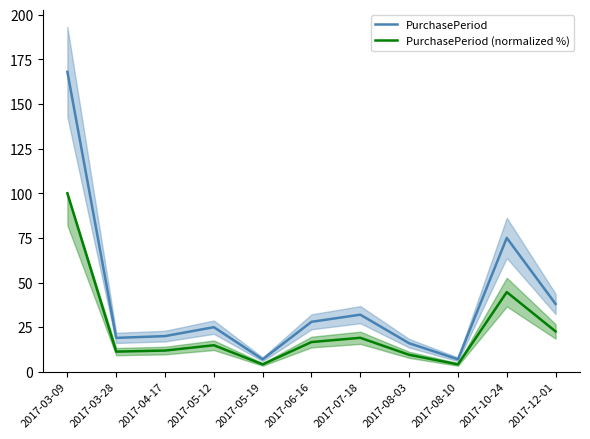

How many lines are shown in the chart?

2